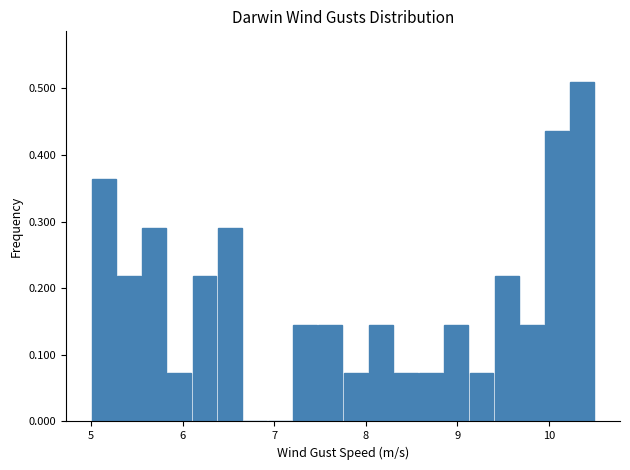

Read against the x-axis, roughly where is the centre of the tallest bar?

10.4